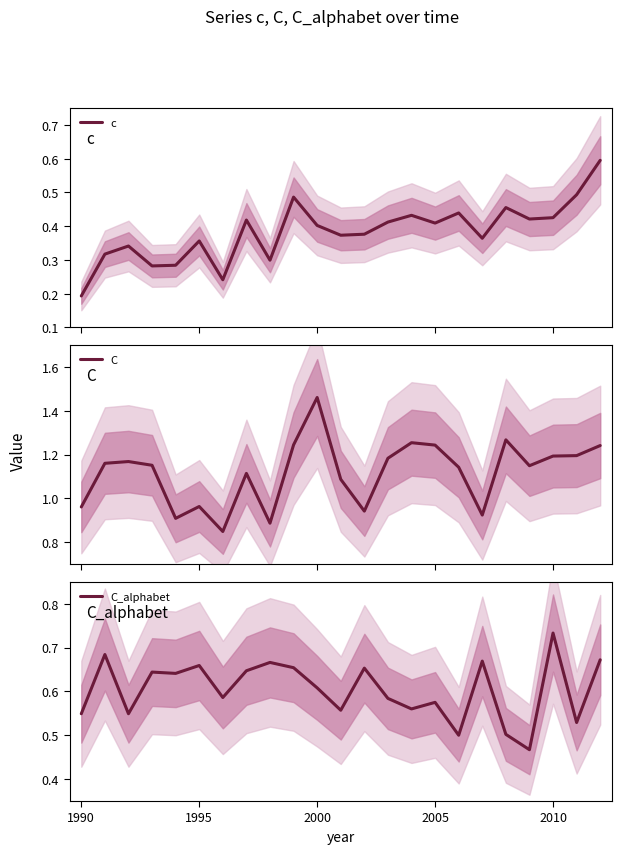

True or false: C_alphabet has a value of 0.9 at 8.

False